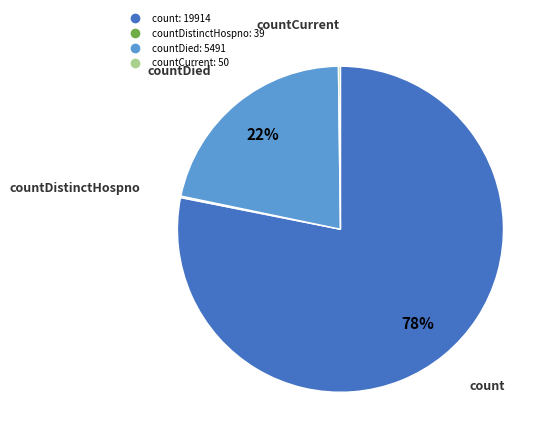

To the nearest percent, what is the difference between the largest and smallest slice percentages?

78%